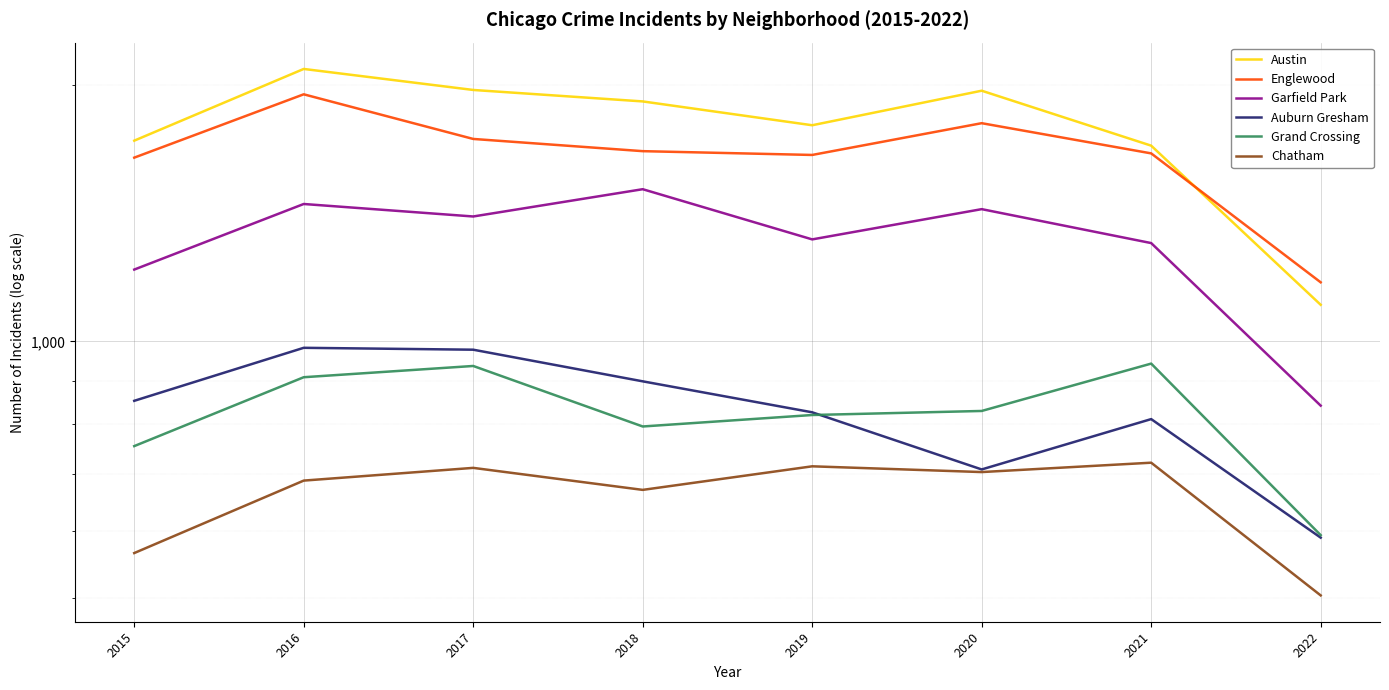

Reading left to right, extract all data points from this chart.

Austin: 1719	2086	1971	1911	1792	1967	1696	1104
Englewood: 1642	1948	1727	1671	1654	1802	1661	1173
Garfield Park: 1214	1449	1401	1508	1317	1429	1304	841
Auburn Gresham: 852	983	978	898	826	708	811	589
Grand Crossing: 754	908	936	795	820	829	942	593
Chatham: 565	687	711	670	714	703	721	504